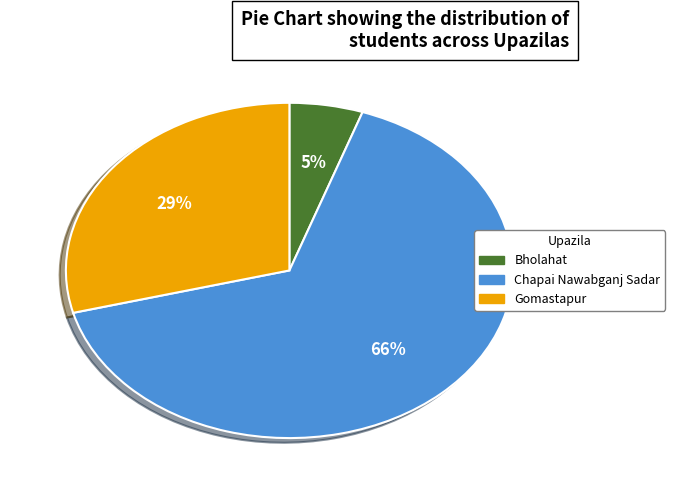

To the nearest percent, what percentage of the pie is Bholahat?

5%